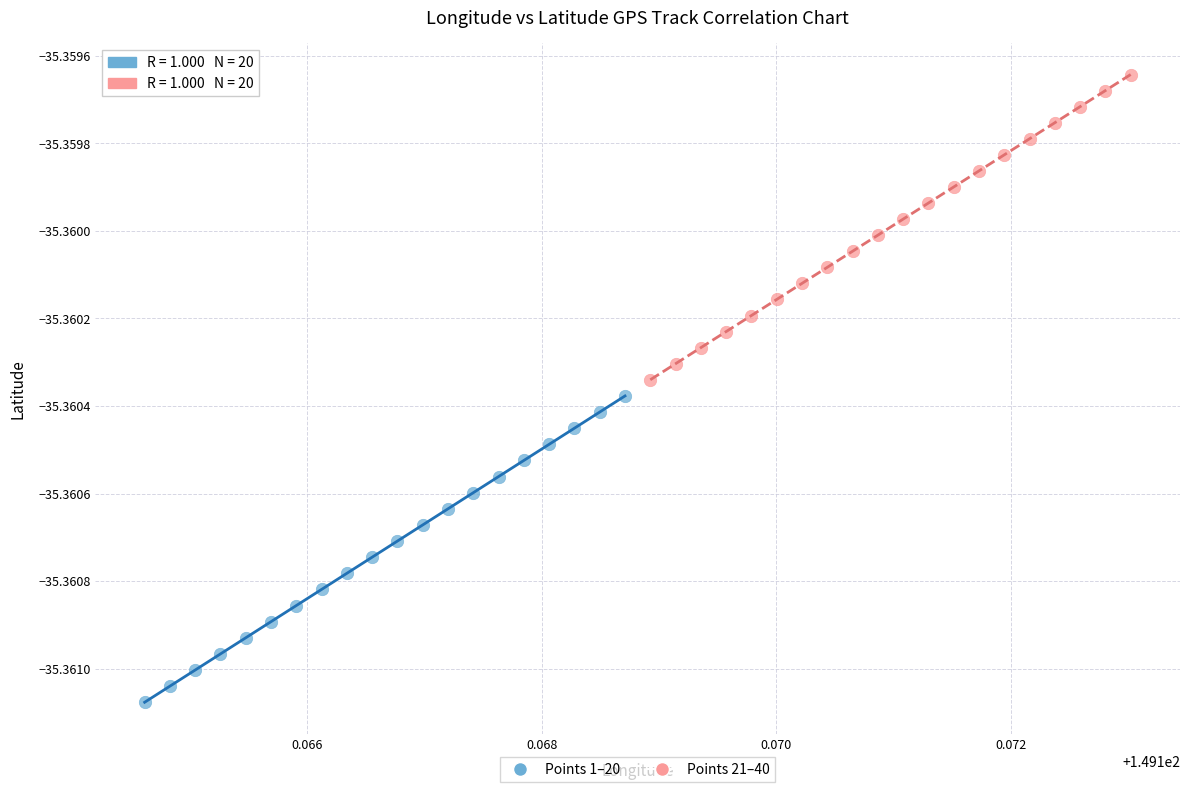

What are all the series names shown in the legend?

Points 1–20, Points 21–40